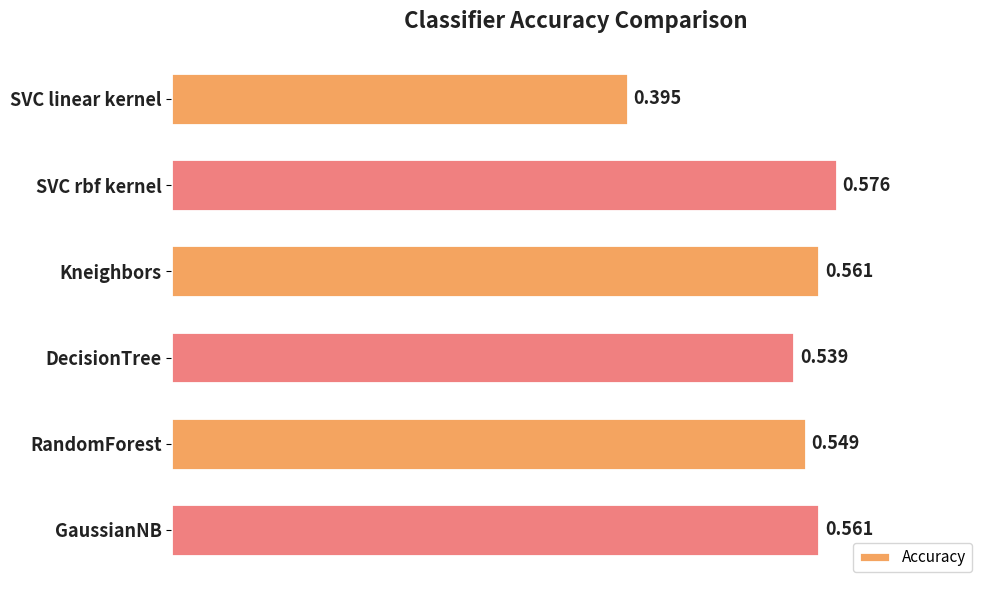

What is the label of the 3rd bar from the bottom?

DecisionTree